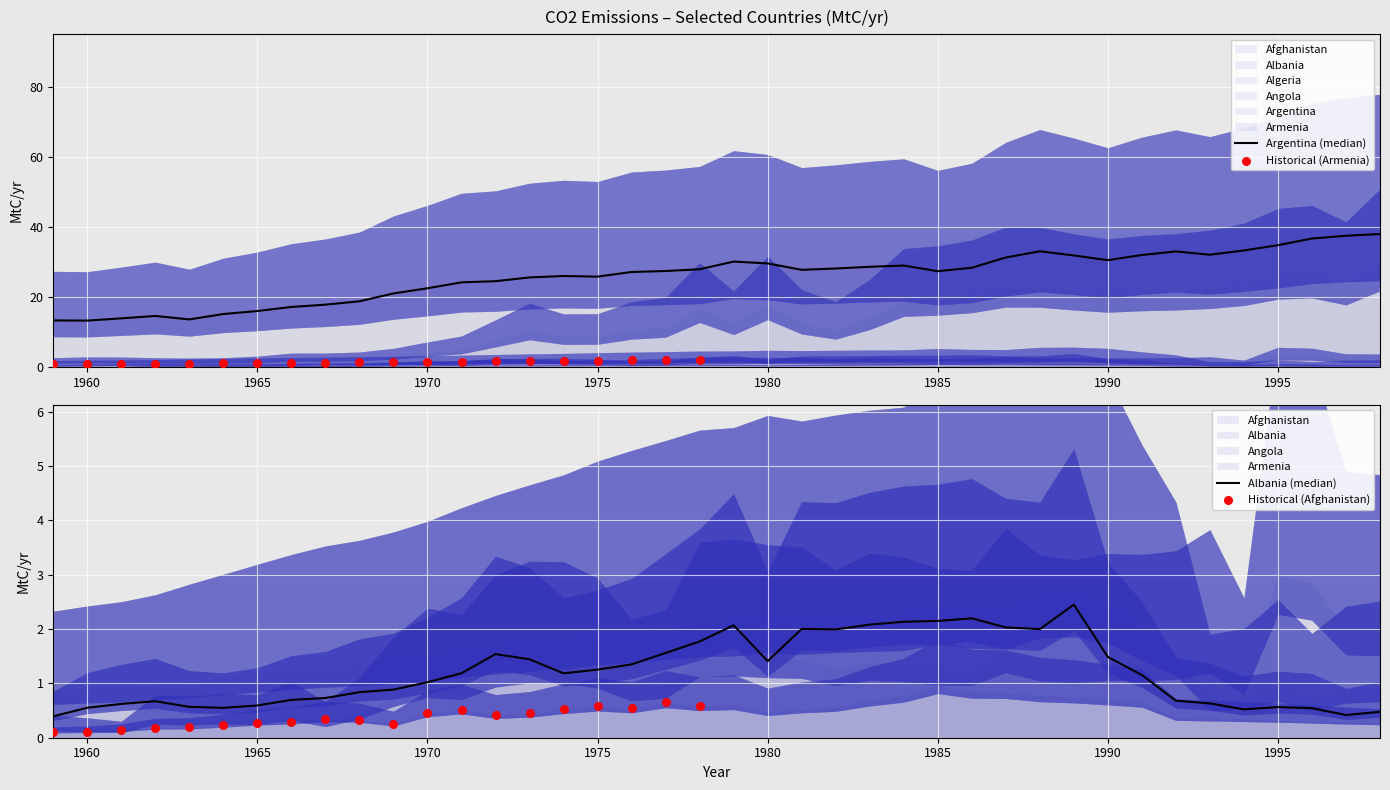

What are all the series names shown in the legend?

Afghanistan, Albania, Algeria, Angola, Argentina, Armenia